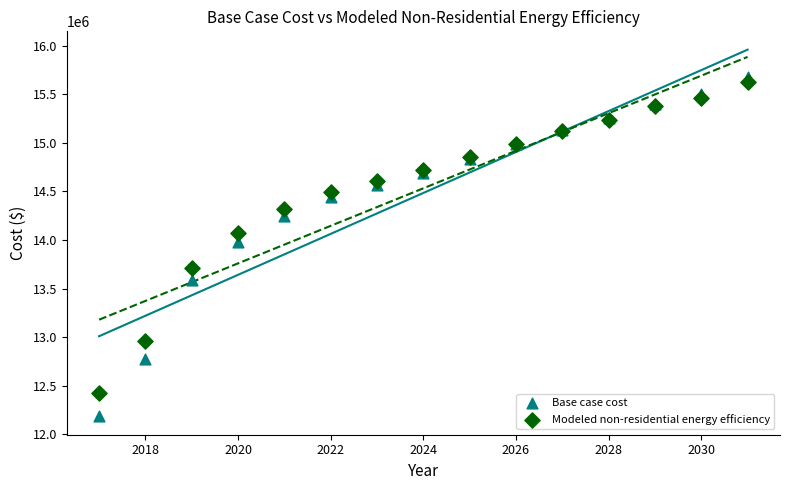

Which series has the largest Y range (max minus min)?

Base case cost